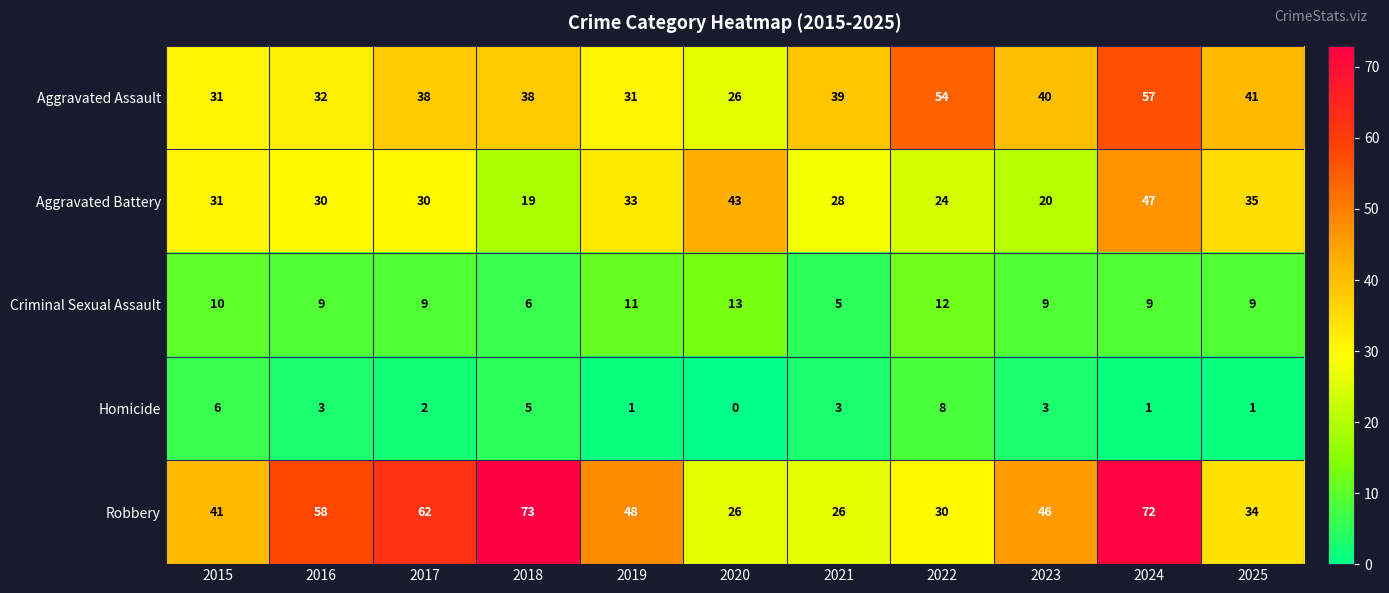

What is the approximate value of Robbery at 2020?

26